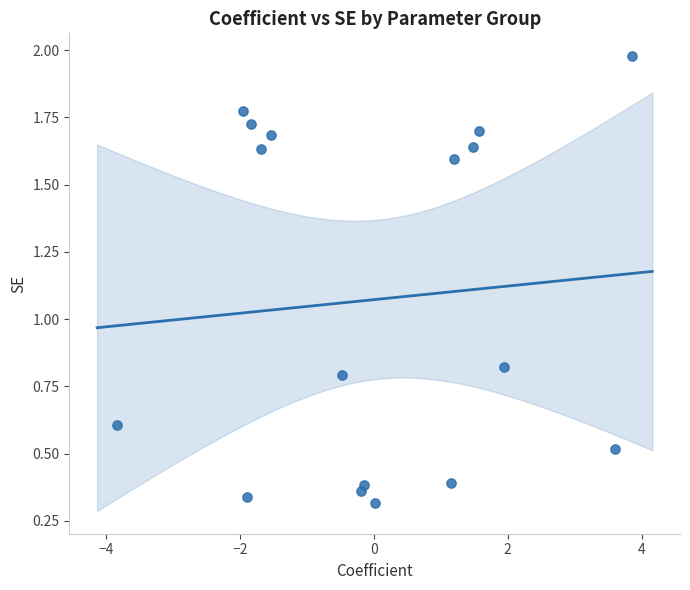

What is the range of X values (max minus min)?

7.7